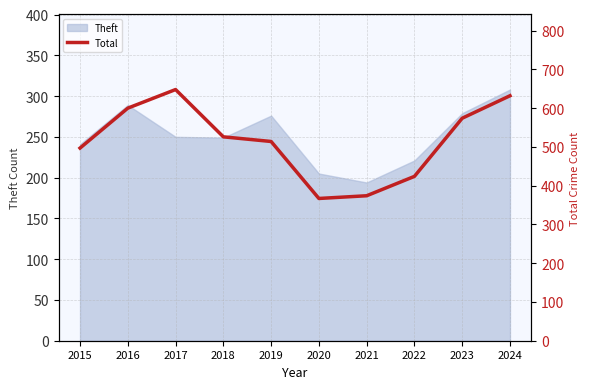

At which label does Theft reach its peak?

2024